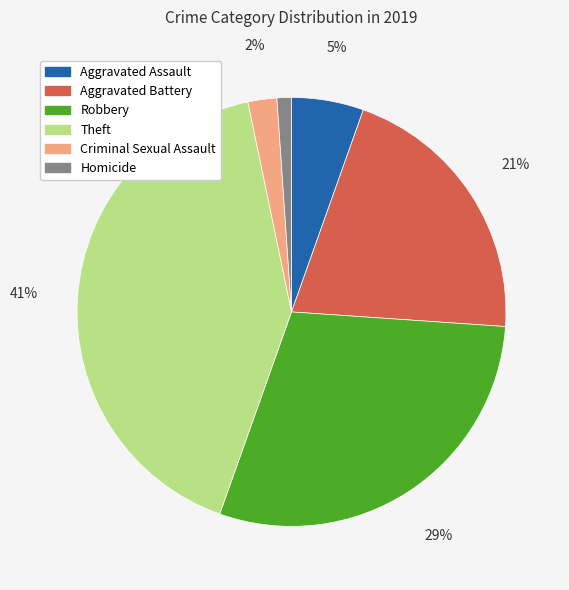

What is the largest slice in the pie chart?

Theft